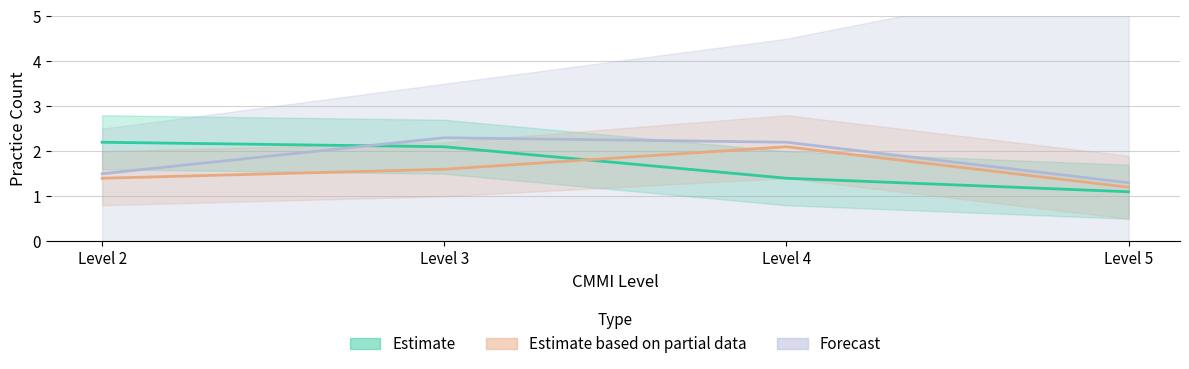

What is the difference between the Forecast values at Level 2 and Level 3?

0.8